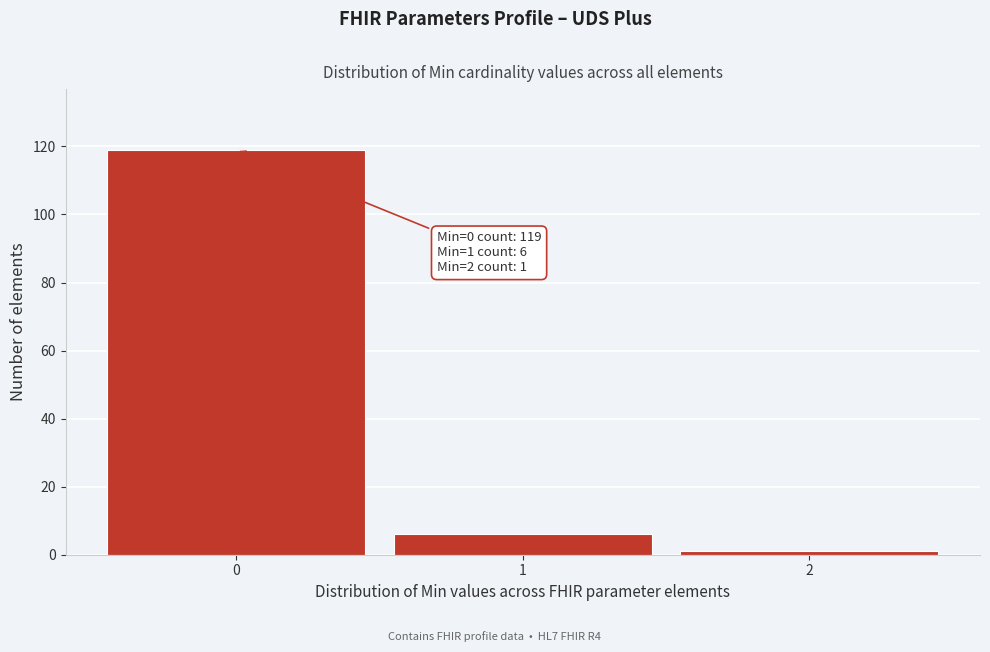

Reading left to right, transcribe all the data shown in this chart.

0=119	1=6	2=1